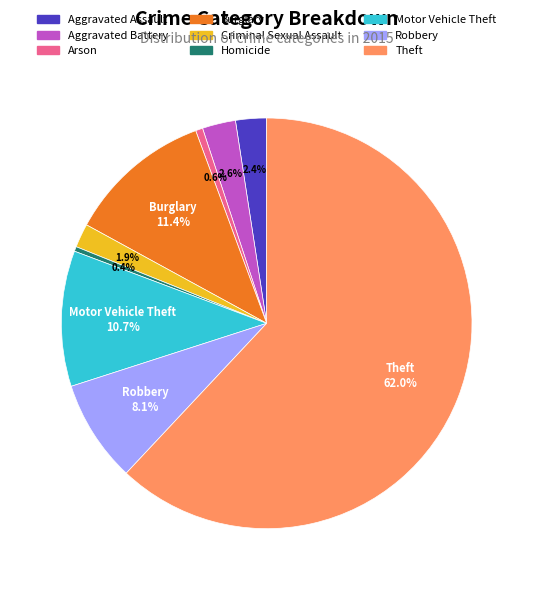

To the nearest percent, what is the average slice percentage?

11%